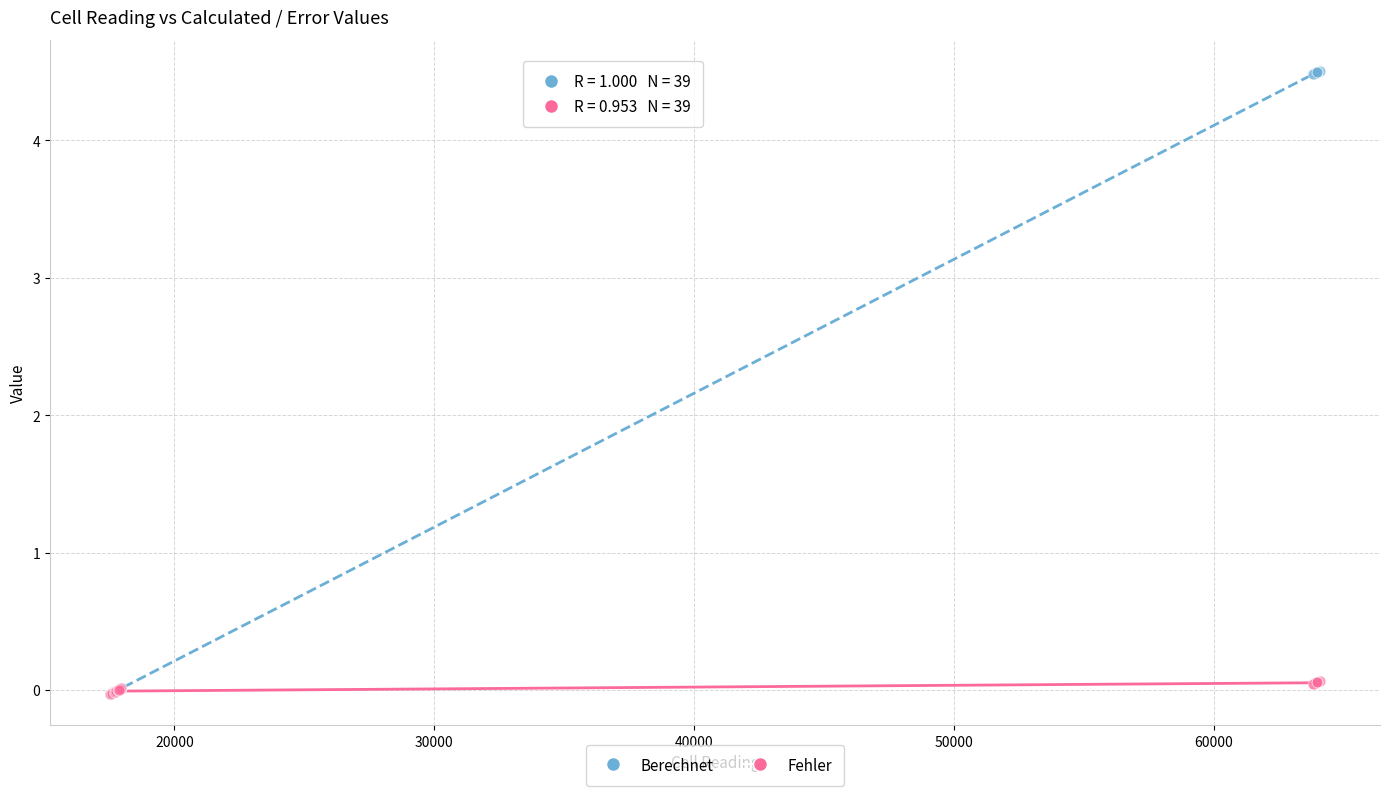

What are all the series names shown in the legend?

Berechnet, Fehler